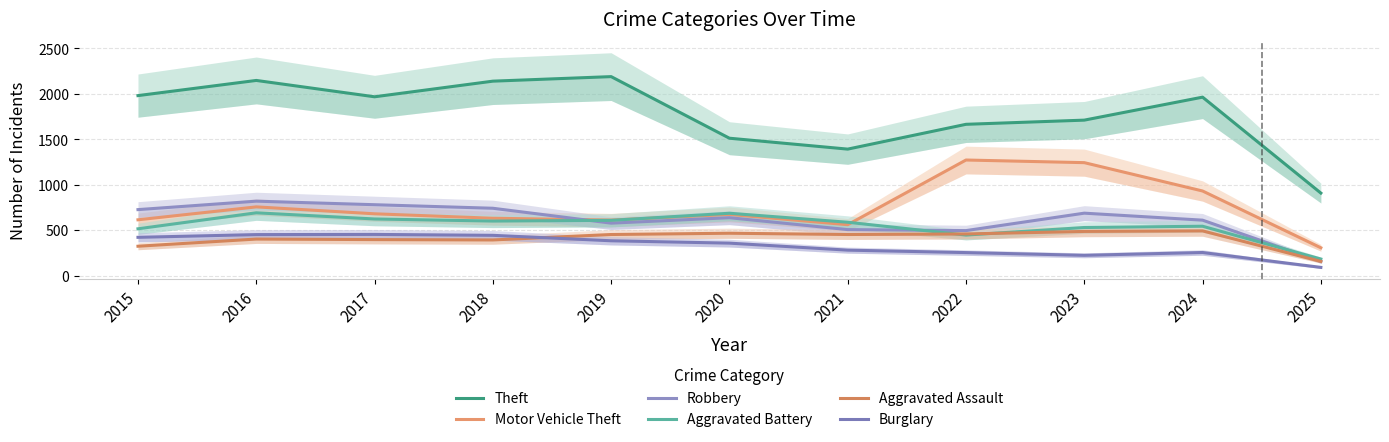

Which category has the lowest value in the Aggravated Battery series?

2025